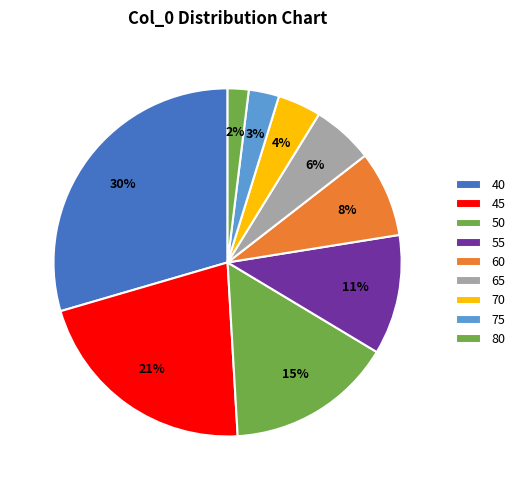

How many slices are in this pie chart?

9